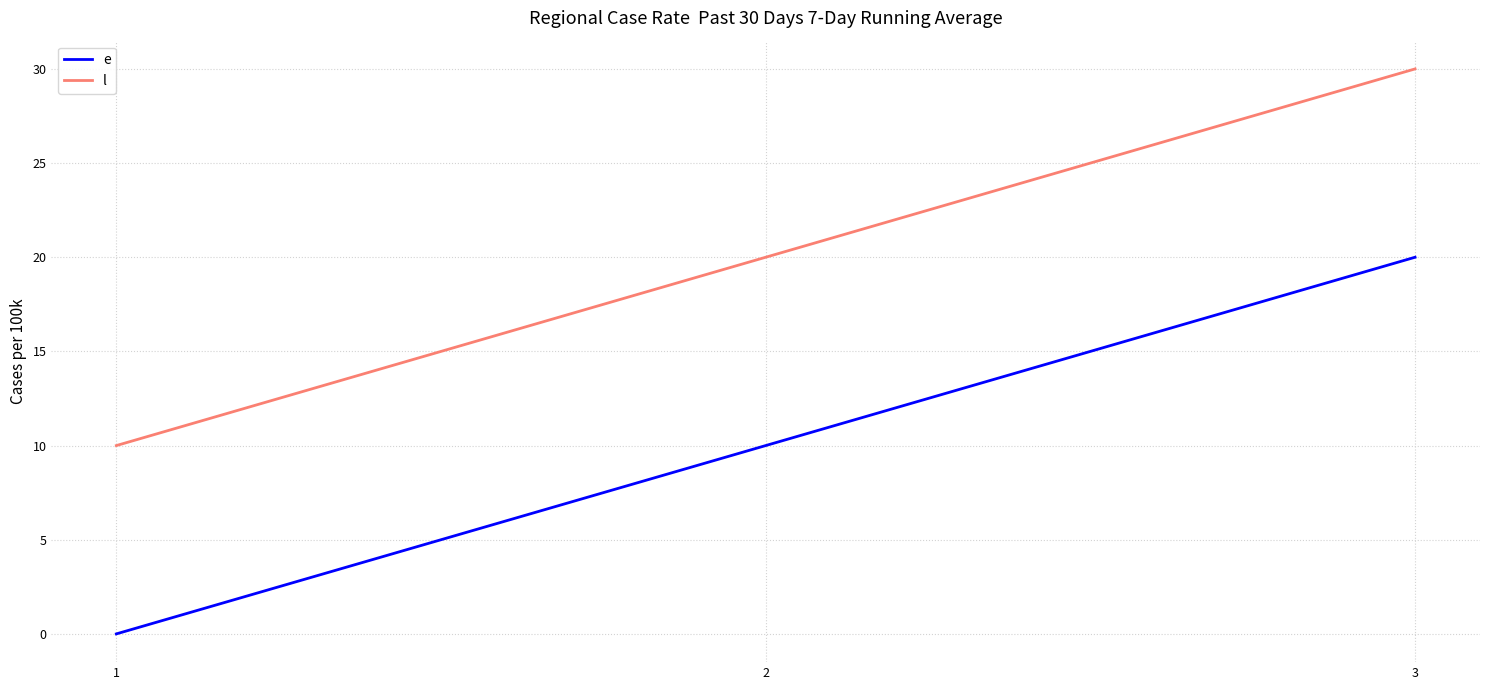

What is the difference between the highest and lowest values at 3?

10